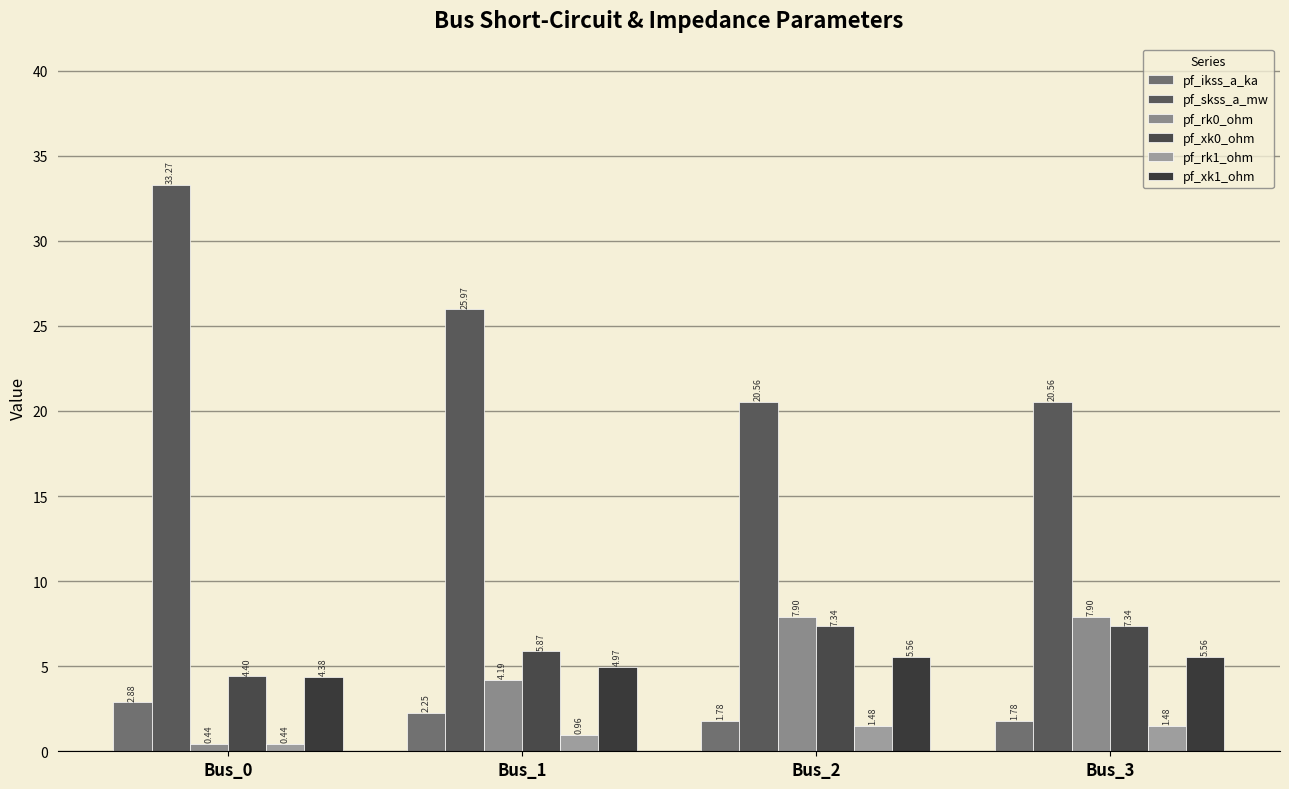

Rank the series by their maximum value, from highest to lowest.

pf_skss_a_mw, pf_rk0_ohm, pf_xk0_ohm, pf_xk1_ohm, pf_ikss_a_ka, pf_rk1_ohm